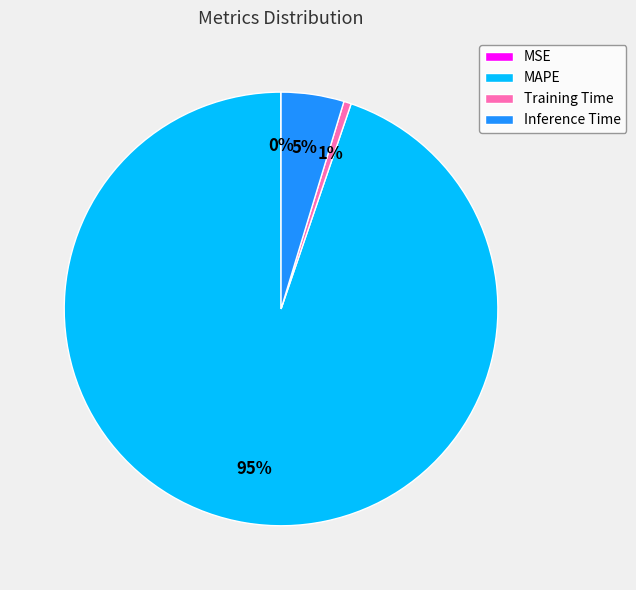

To the nearest percent, what portion does Inference Time represent?

5%